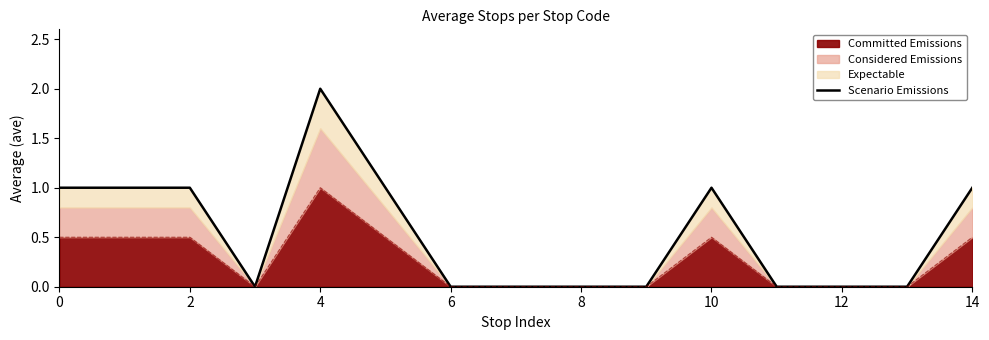

The value at 10 is 1. True or false?

True